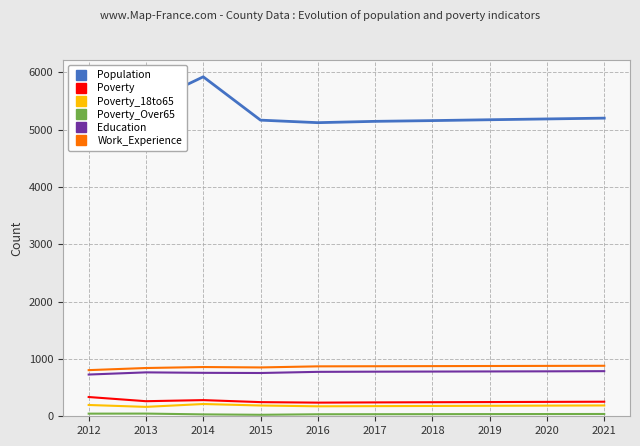

True or false: Poverty_Over65 and Work_Experience cross at least once.

False